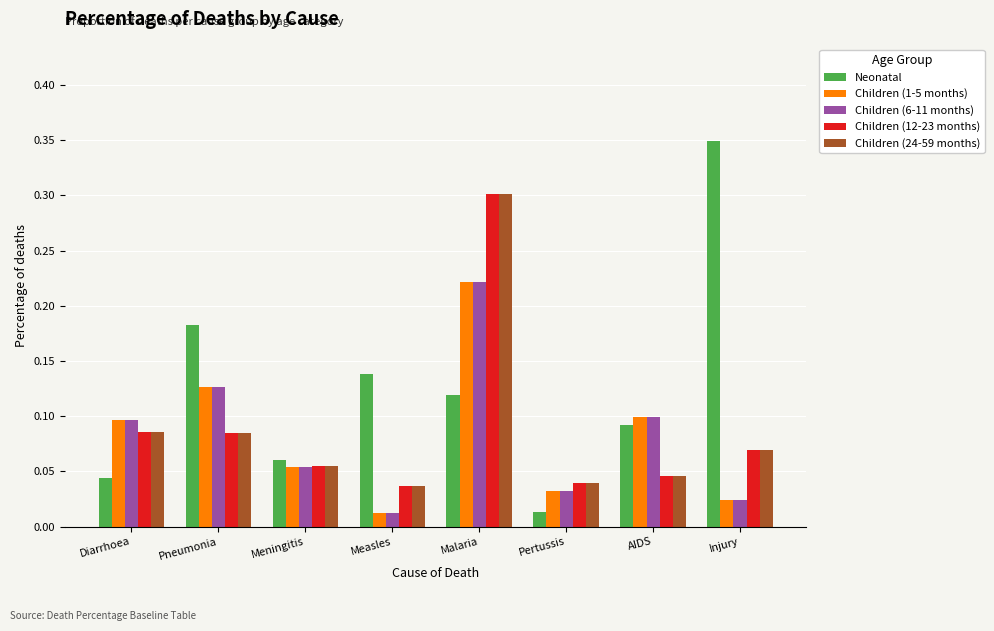

Is it true that Children (6-11 months) equals 0.1 at Pneumonia?

True